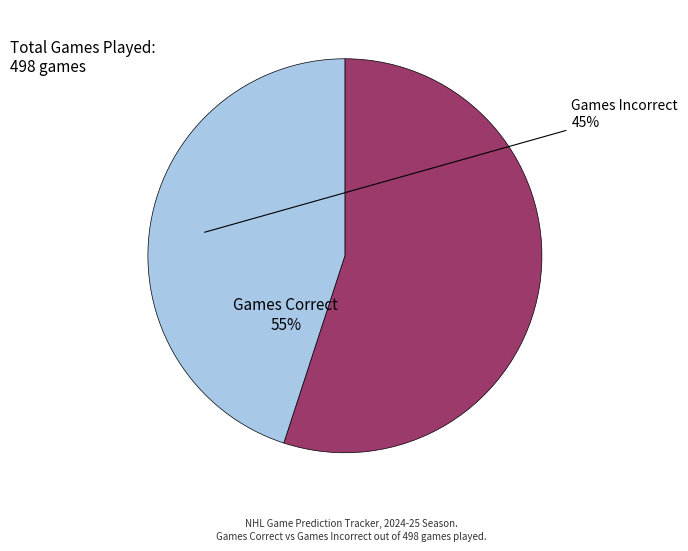

Is there any slice that represents more than half of the pie?

Yes